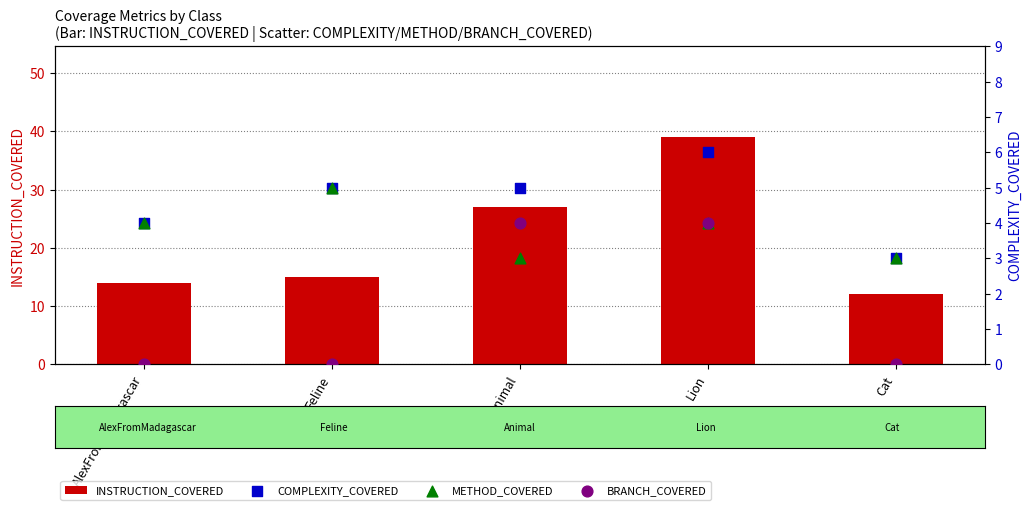

Which series has the largest Y range (max minus min)?

INSTRUCTION_COVERED